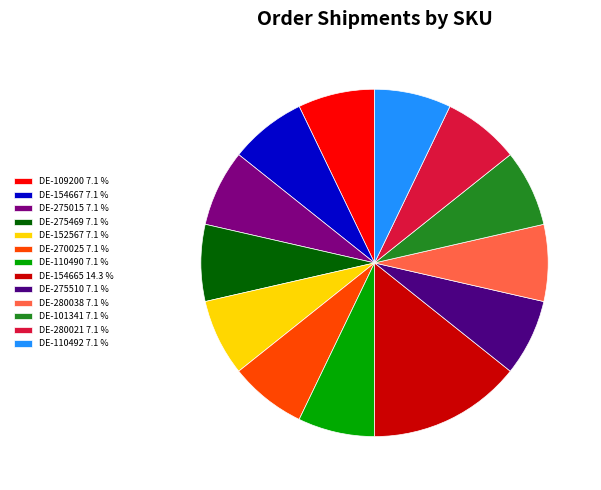

Is there any slice that represents more than half of the pie?

No